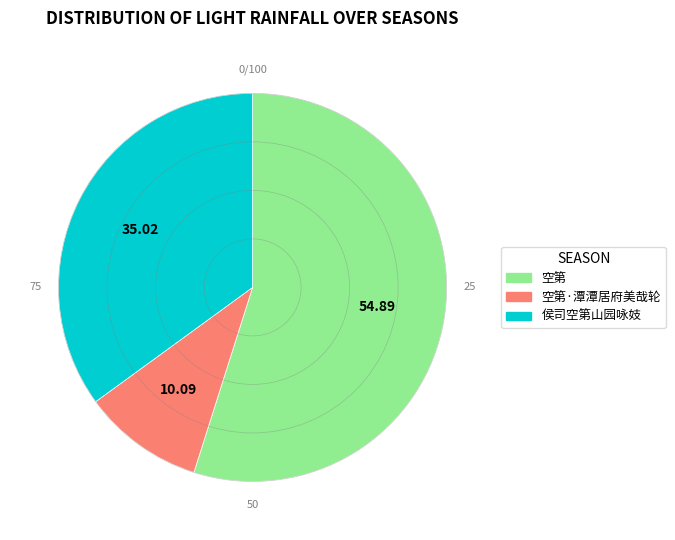

Is there any slice that represents more than half of the pie?

Yes